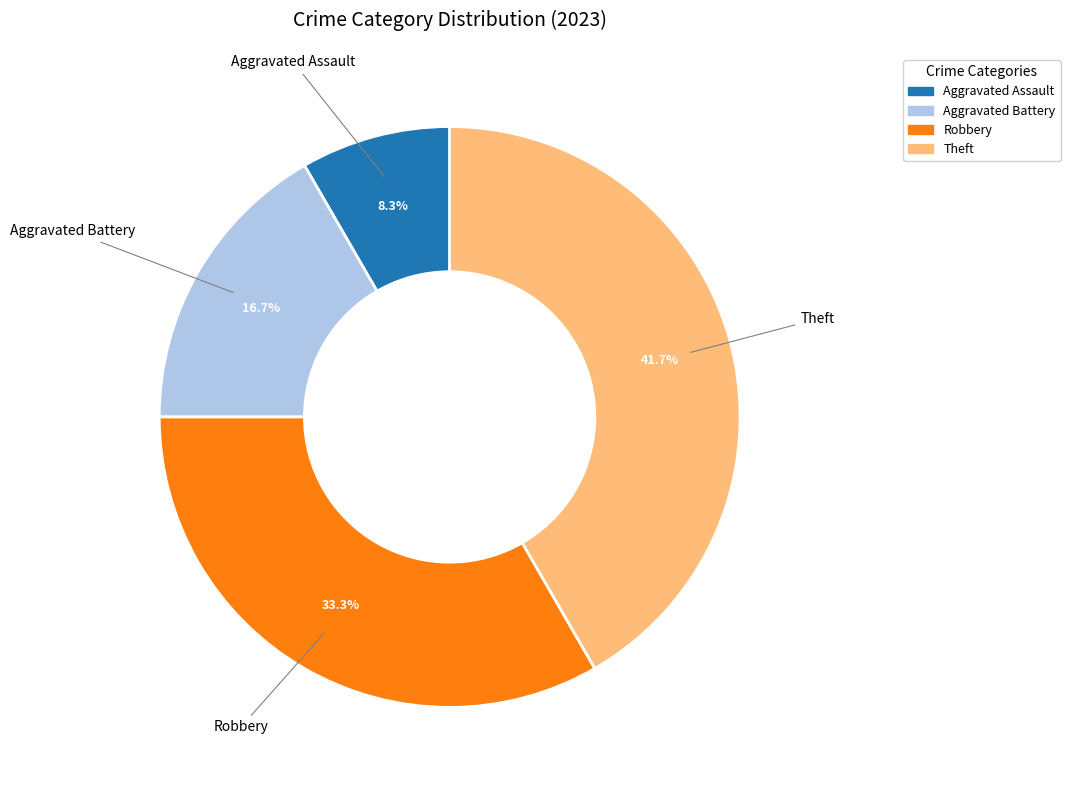

What percentage is NOT represented by Robbery?

66.7%